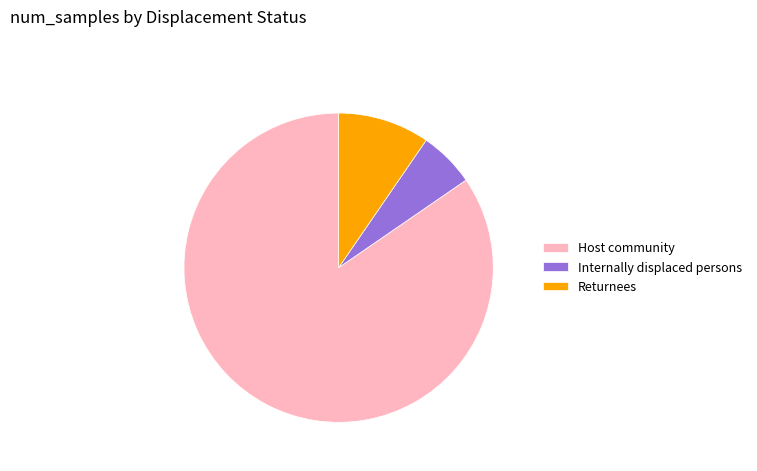

Rank the categories by value from lowest to highest.

Internally displaced persons, Returnees, Host community